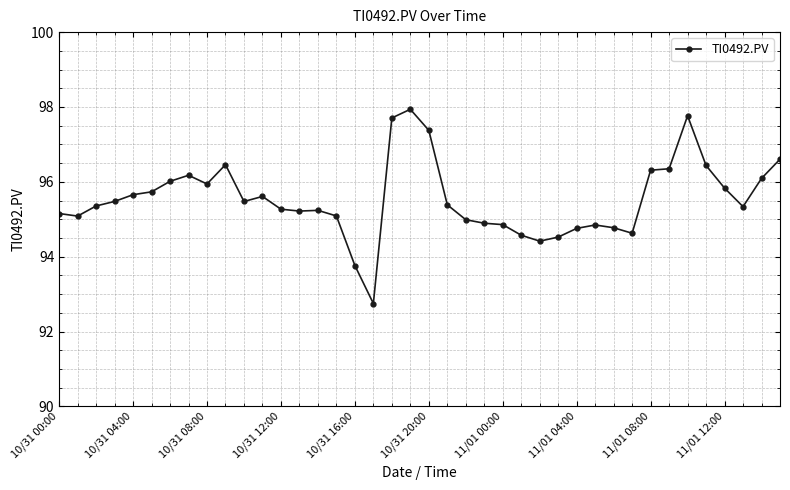

How many distinct data groups are displayed?

1